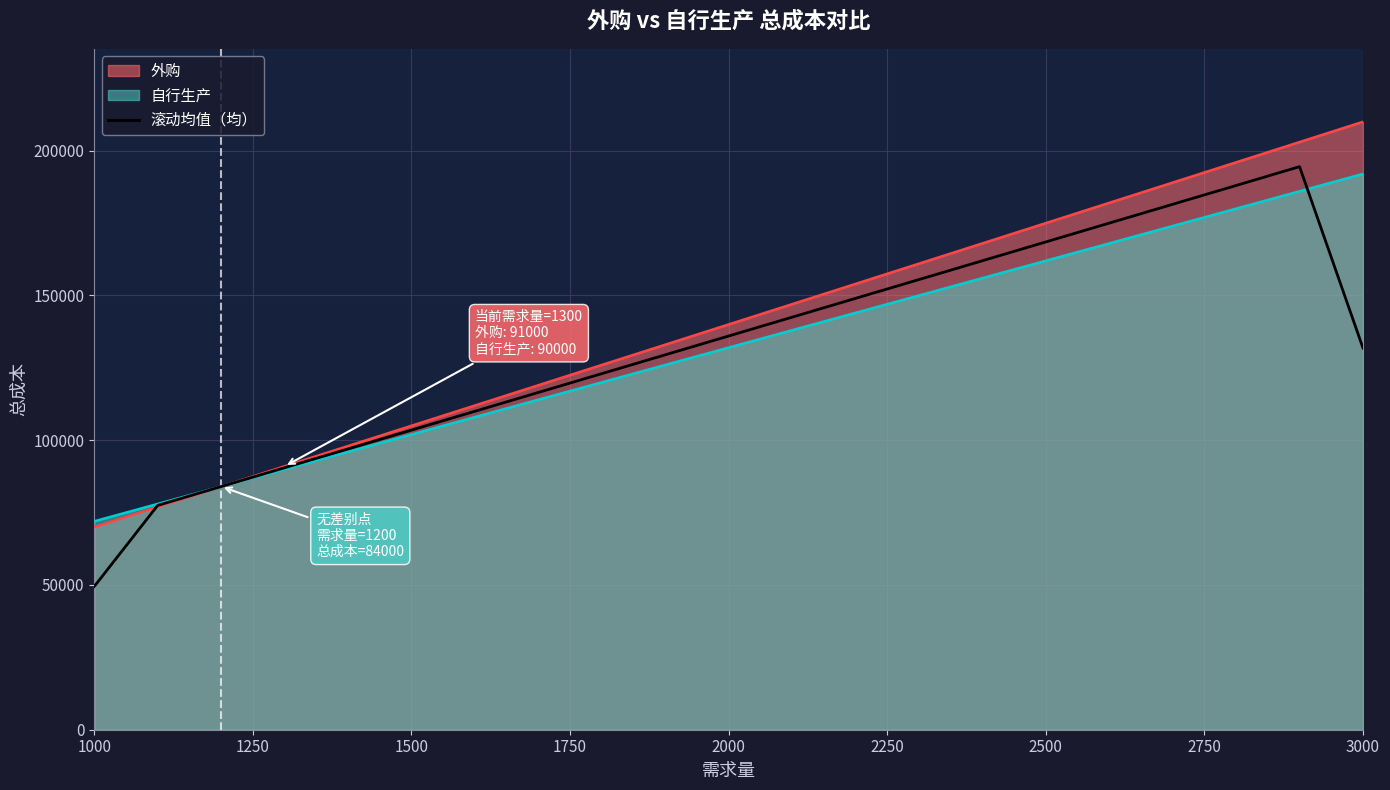

What is the total value across all series at 1000?

191500.0